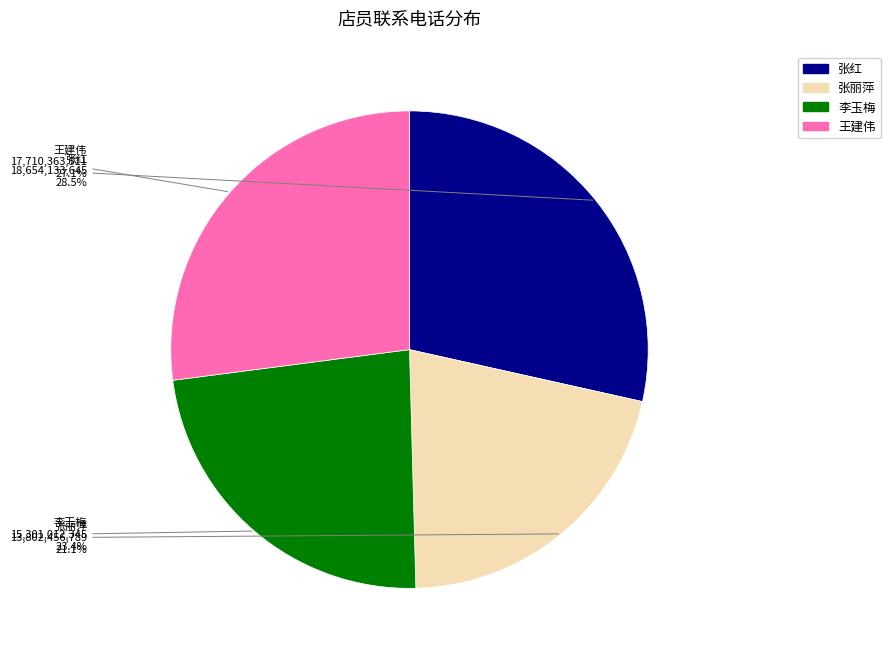

Is there a majority slice in this chart?

No